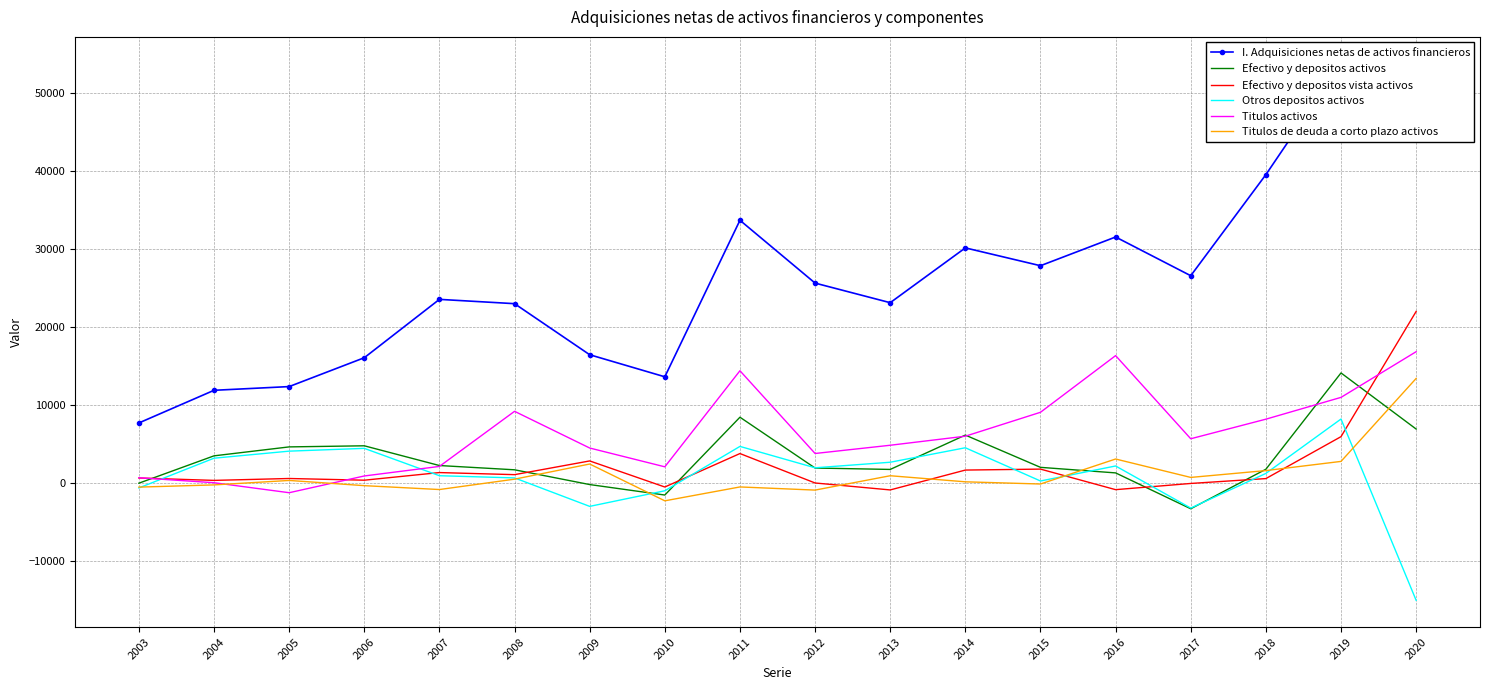

True or false: Titulos activos and I. Adquisiciones netas de activos financieros cross at least once.

False